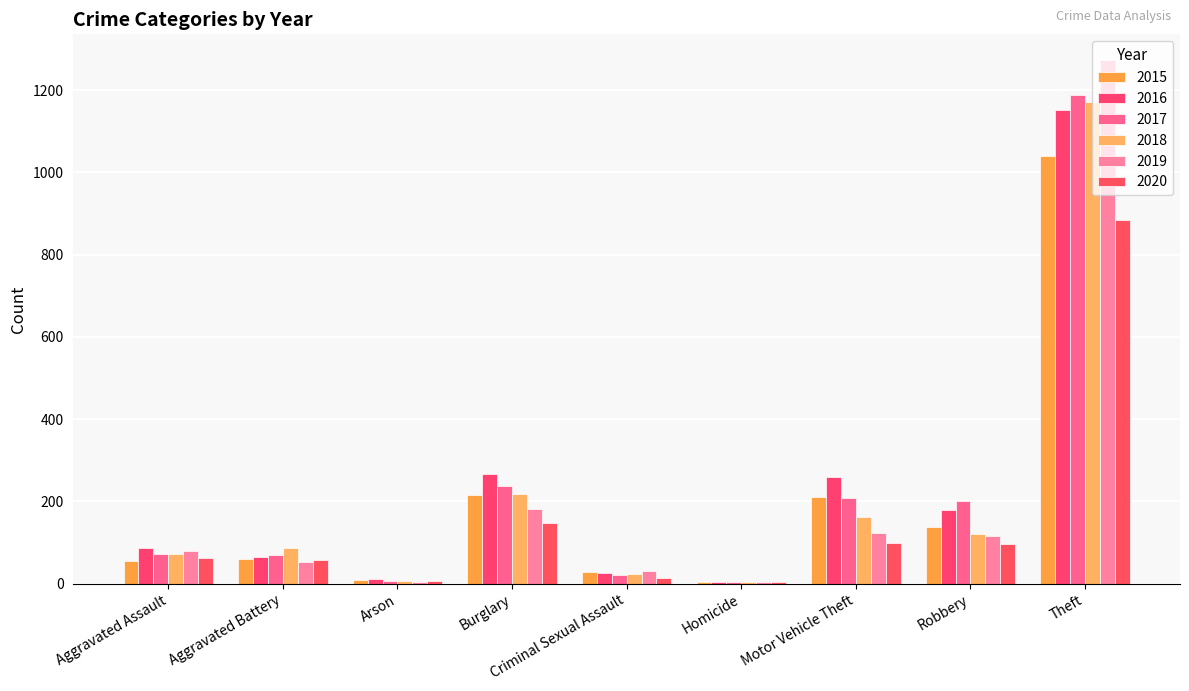

What is the difference between the maximum and second lowest values in the 2019 series?

1267